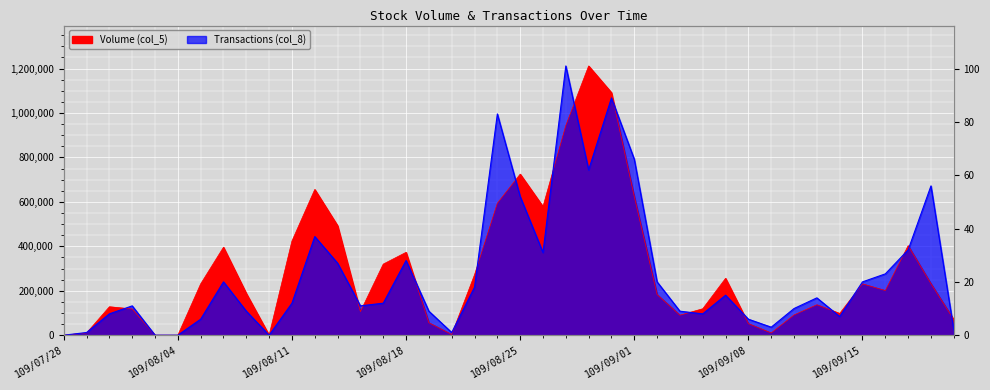

Count the number of categories in the chart.

40